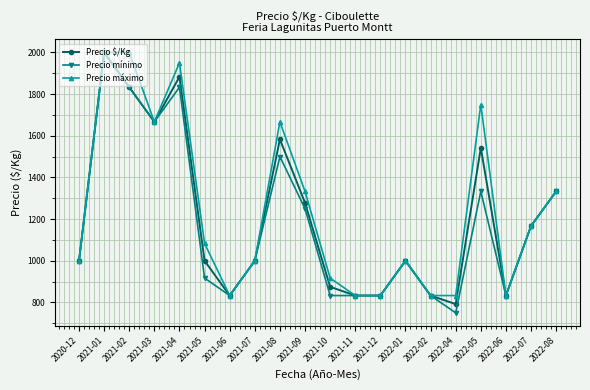

What is the value of the Precio $/Kg point at the 5th from the left?

1883